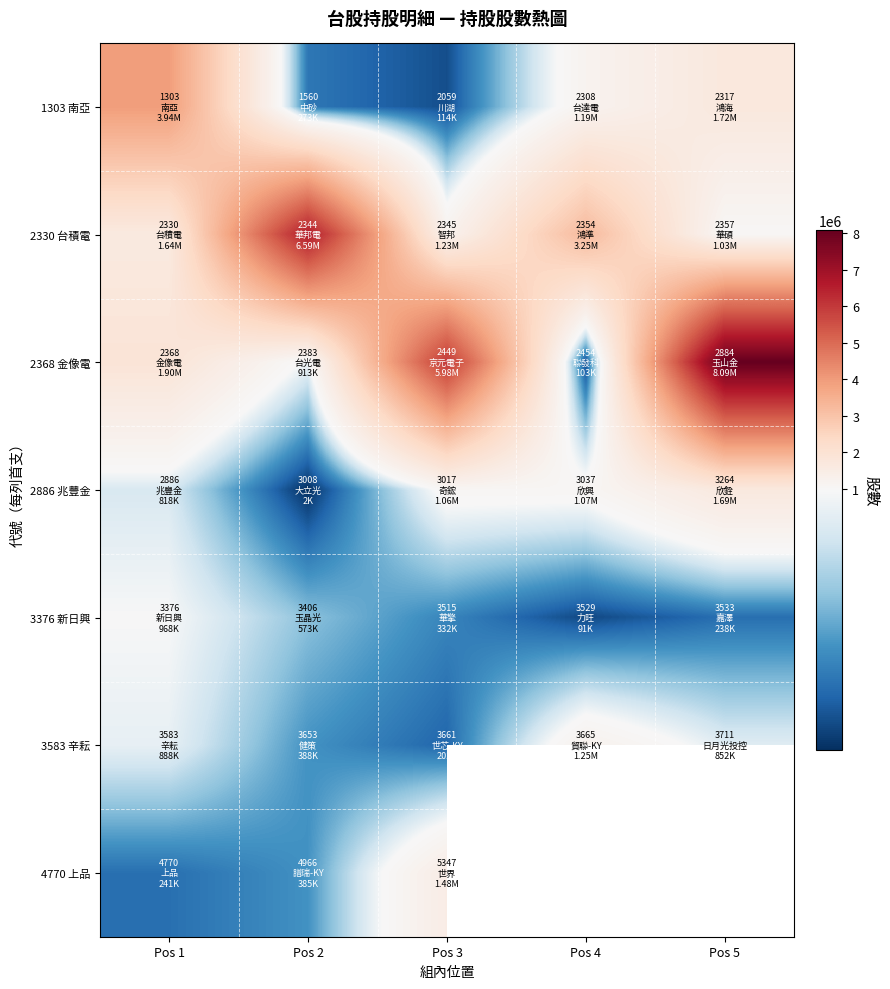

Rank the categories by 3376 新日興 value from highest to lowest.

Pos 1, Pos 2, Pos 3, Pos 5, Pos 4